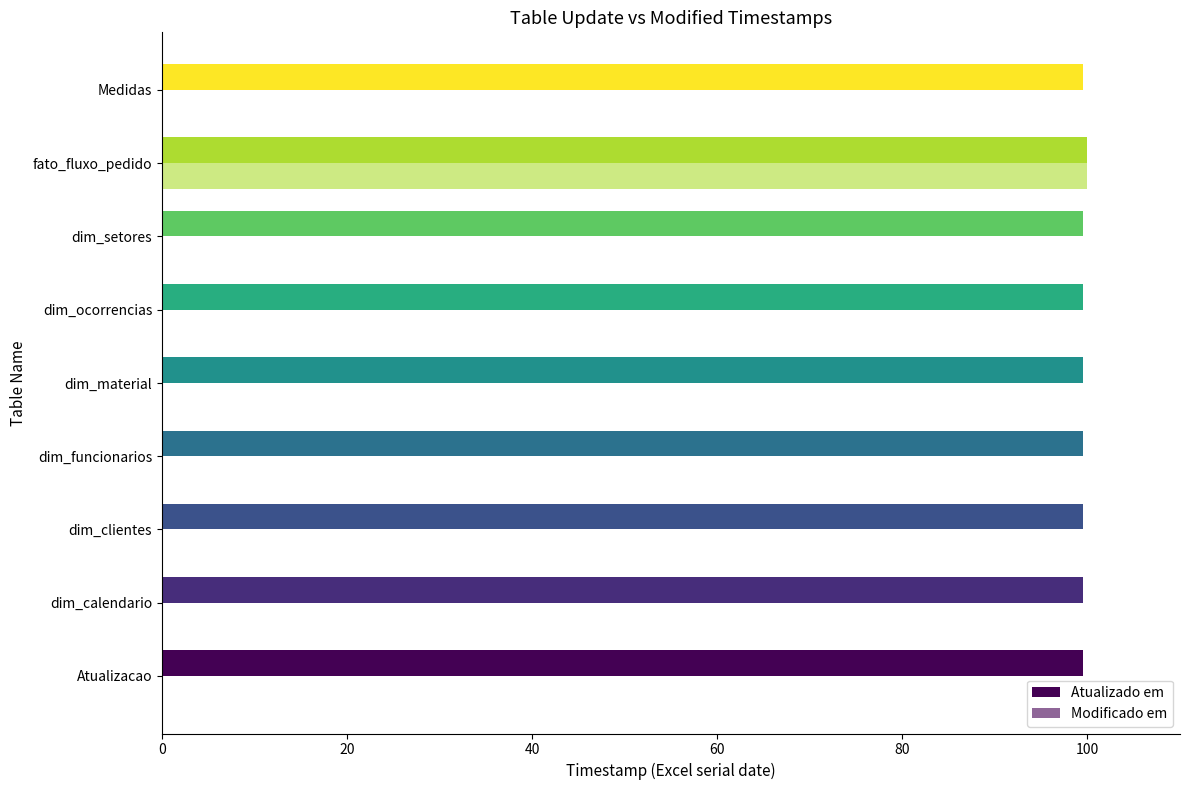

How many distinct data groups are displayed?

2